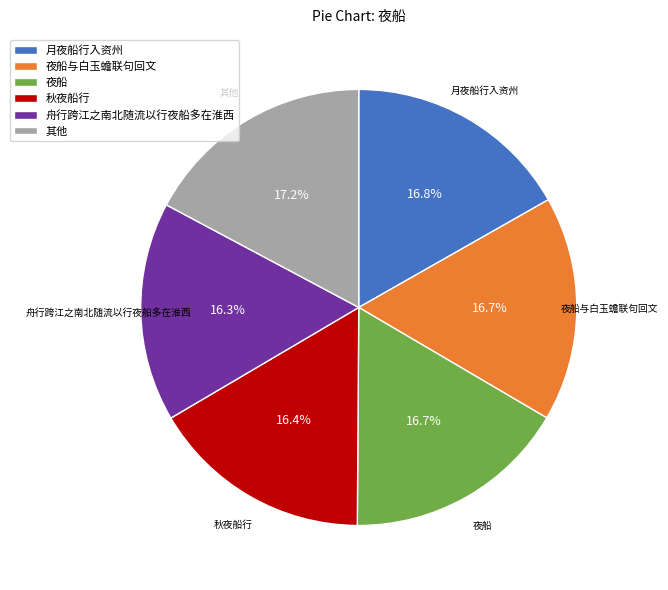

Does 秋夜船行 account for over 50% of the chart?

No